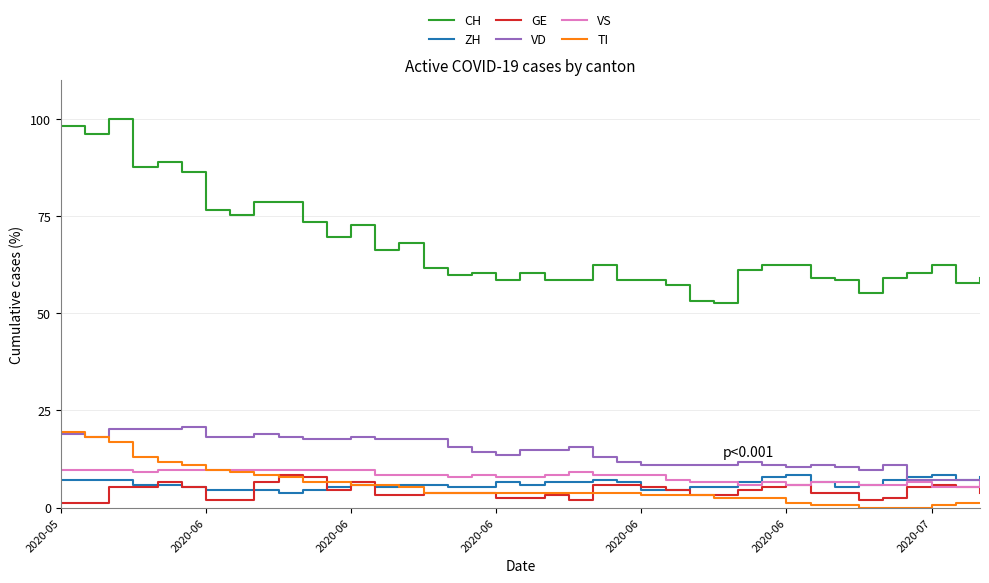

True or false: GE and CH intersect in this chart.

False